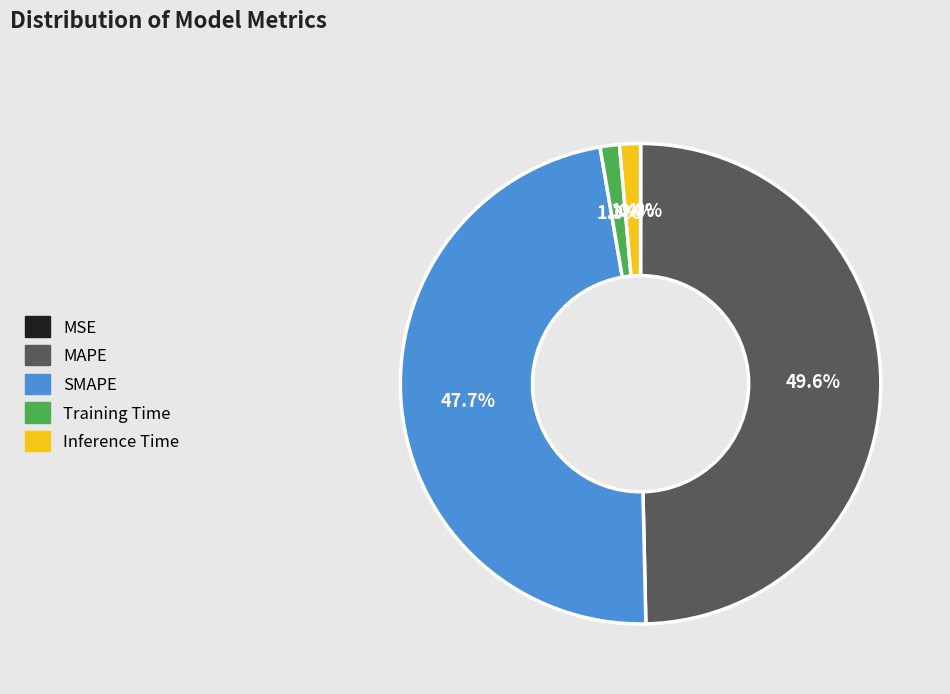

To the nearest percent, what portion does Training Time represent?

1%